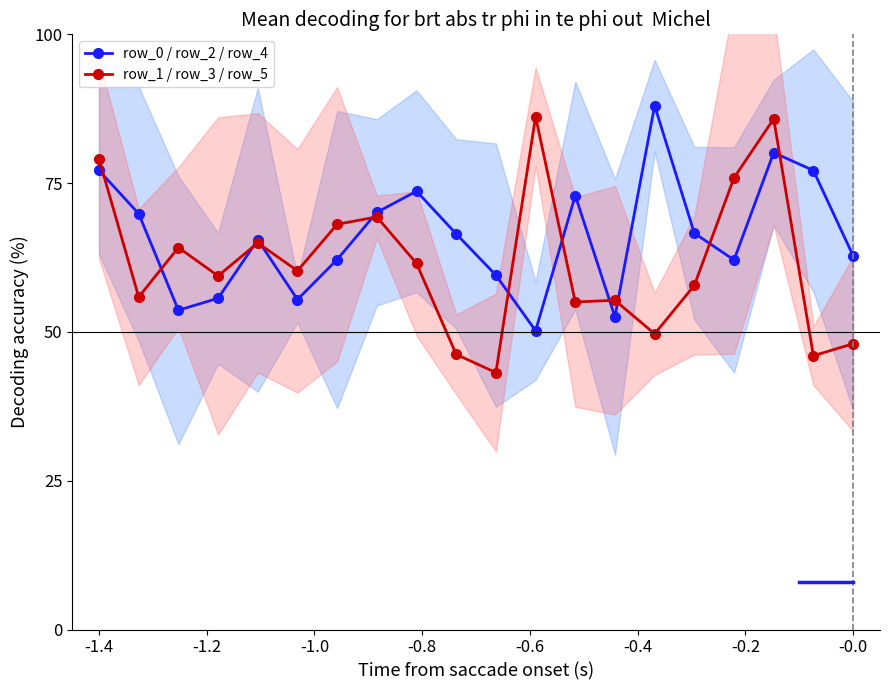

How many interior local valleys does the row_0 / row_2 / row_4 series have?

5